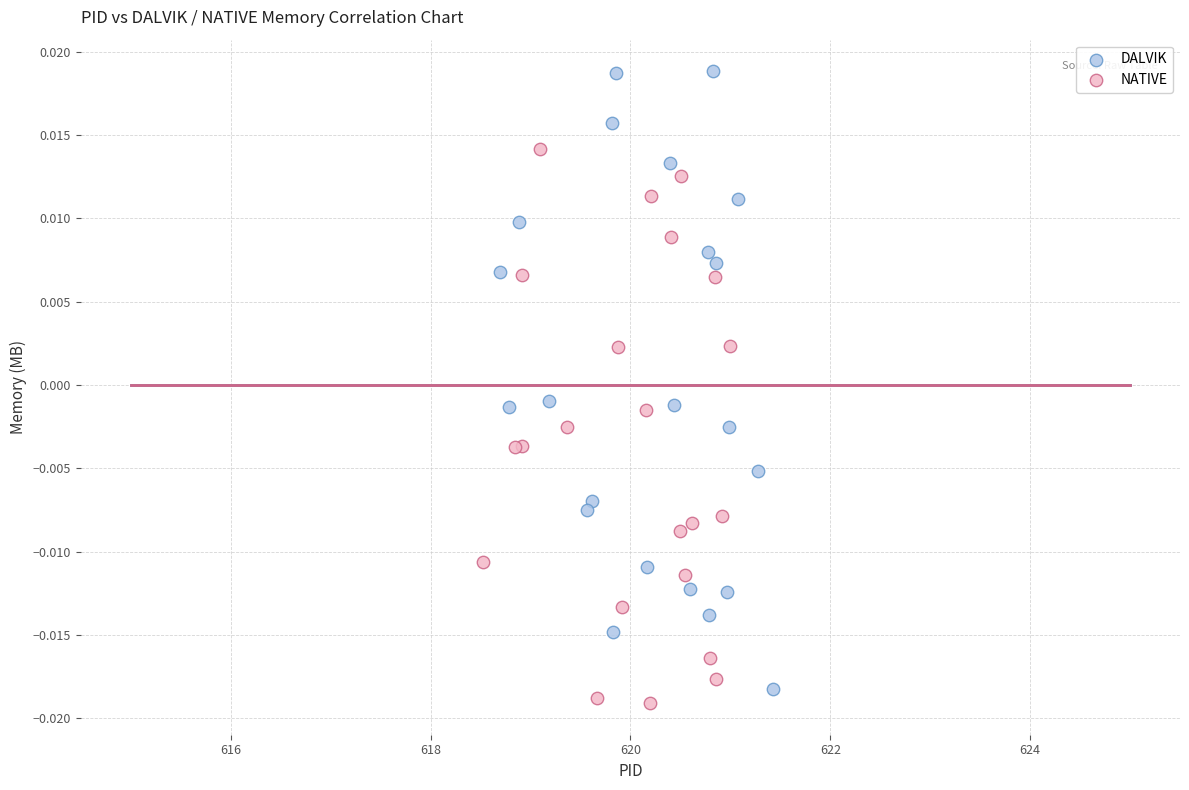

Which series reaches the minimum Y coordinate?

NATIVE